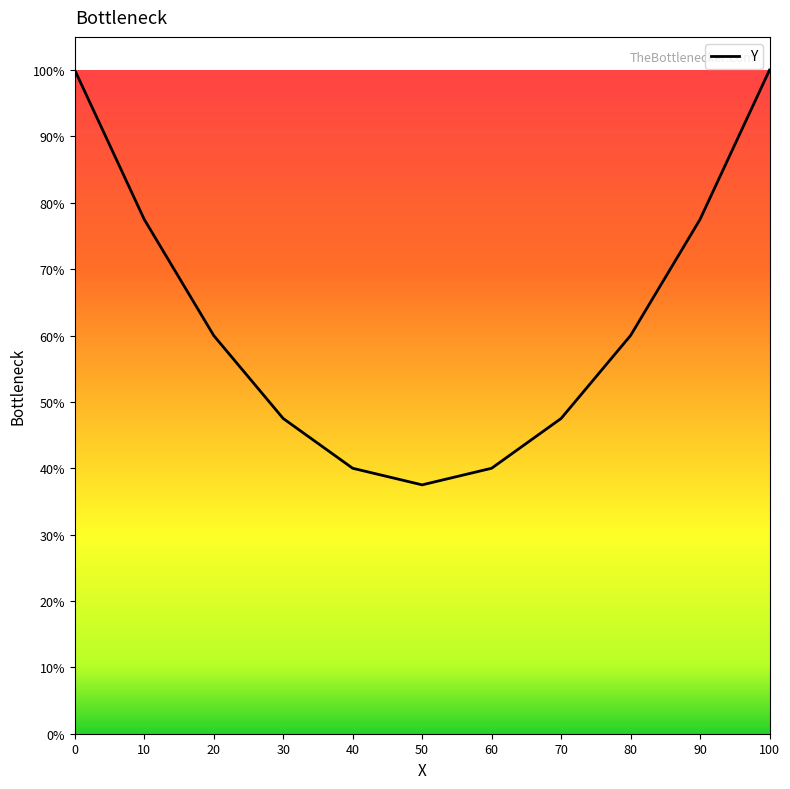

Approximately how many times larger is the value at 30 compared to 10?

0.6